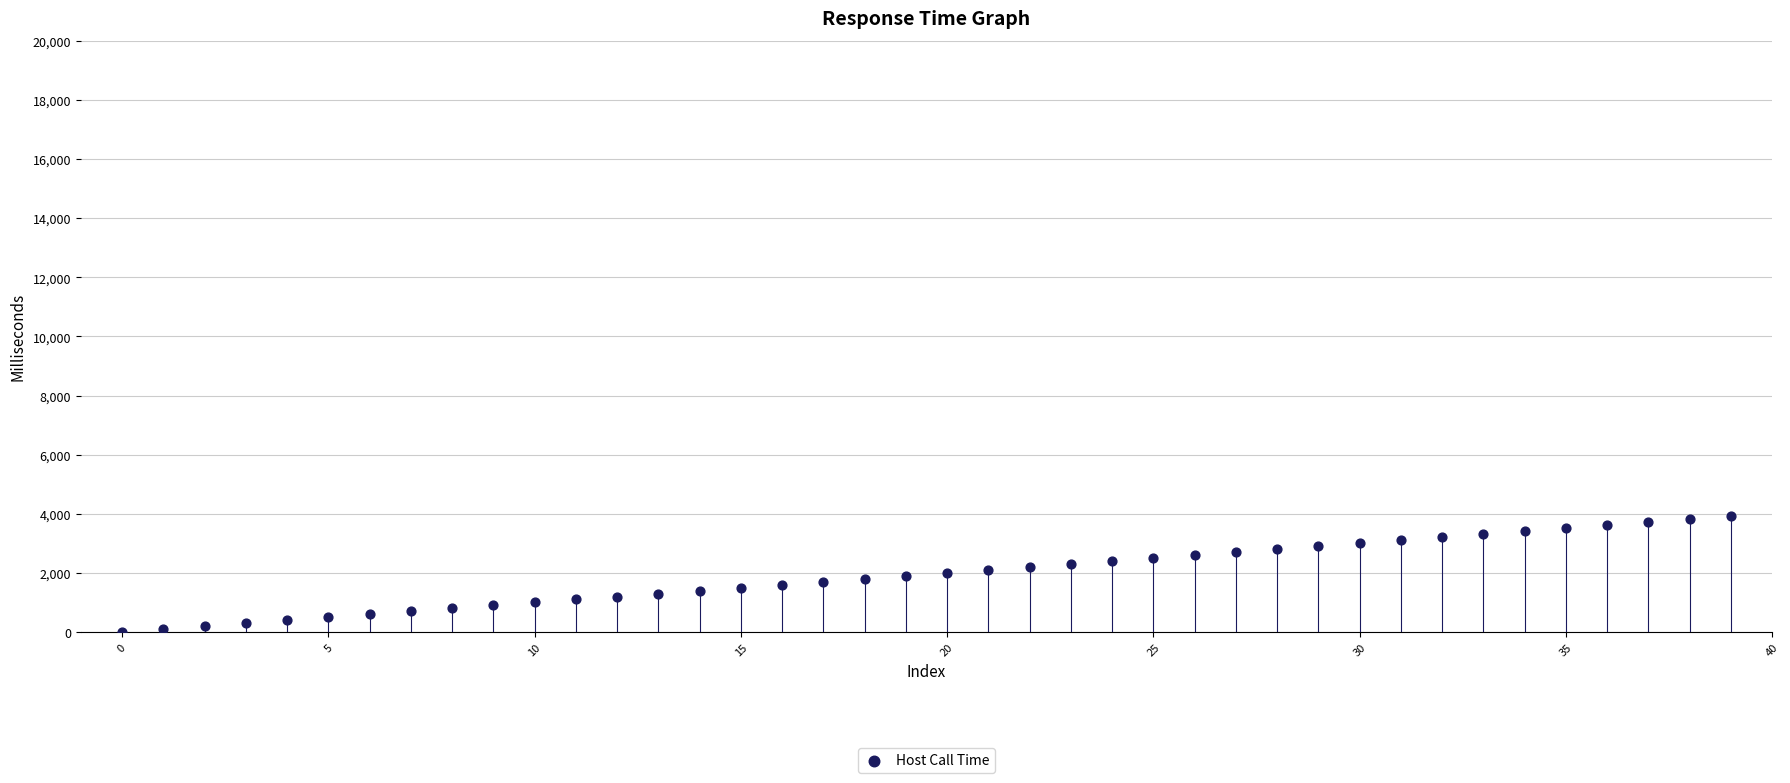

What is the range of Y values (max minus min)?

3913.0